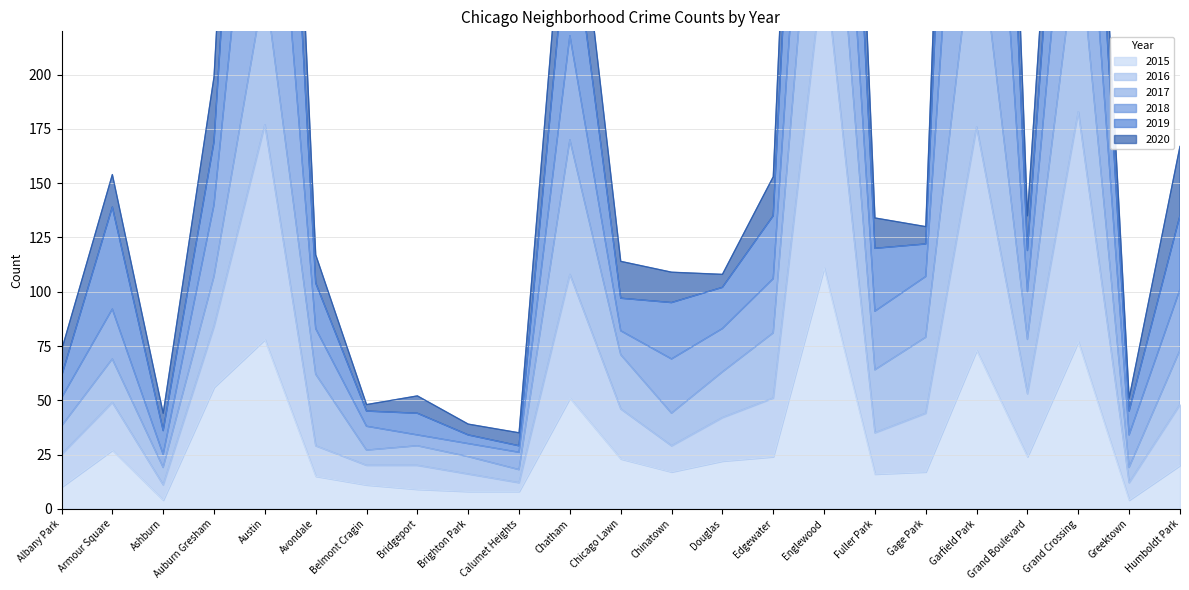

At which label does 2015 reach its peak?

Englewood